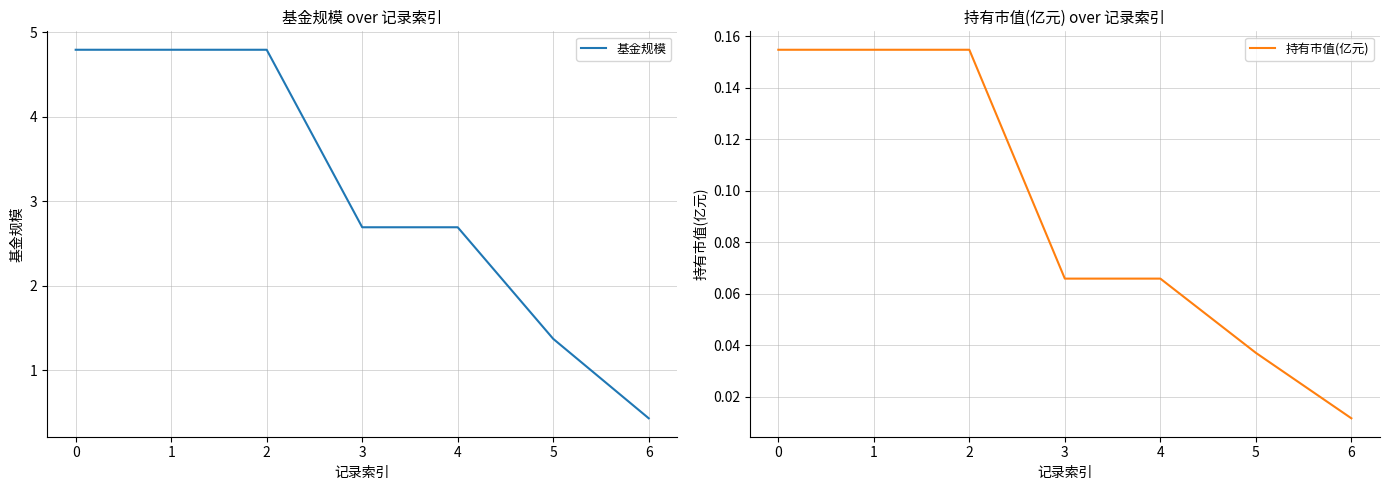

Is it true that 持有市值(亿元) equals 0.1 at 3?

False